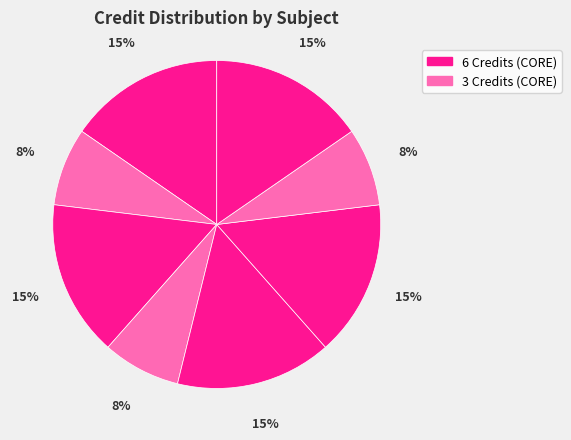

How many slices are in this pie chart?

8